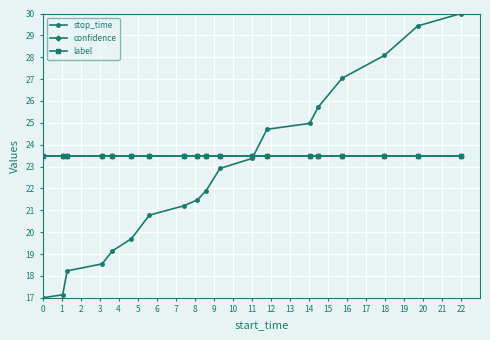

Does the chart have visible grid lines?

Yes